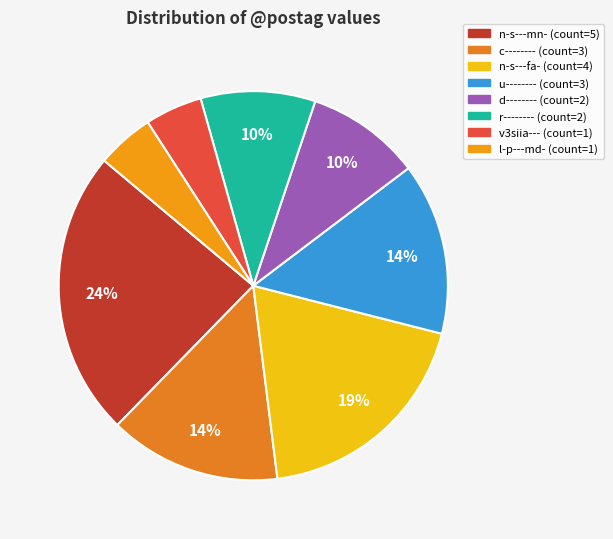

Between u-------- and d--------, which is larger?

u--------